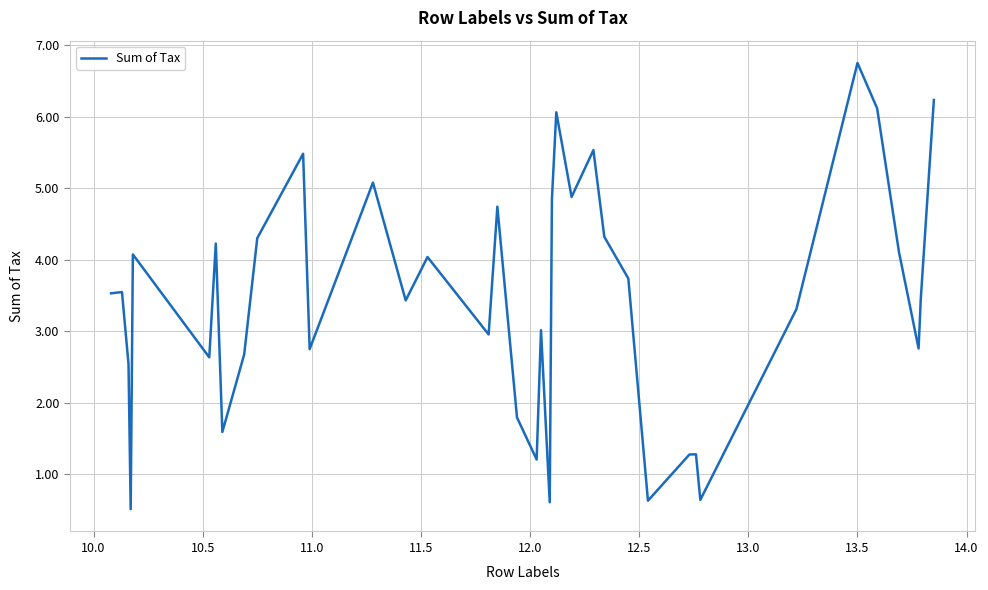

What is the smallest value displayed?

0.5